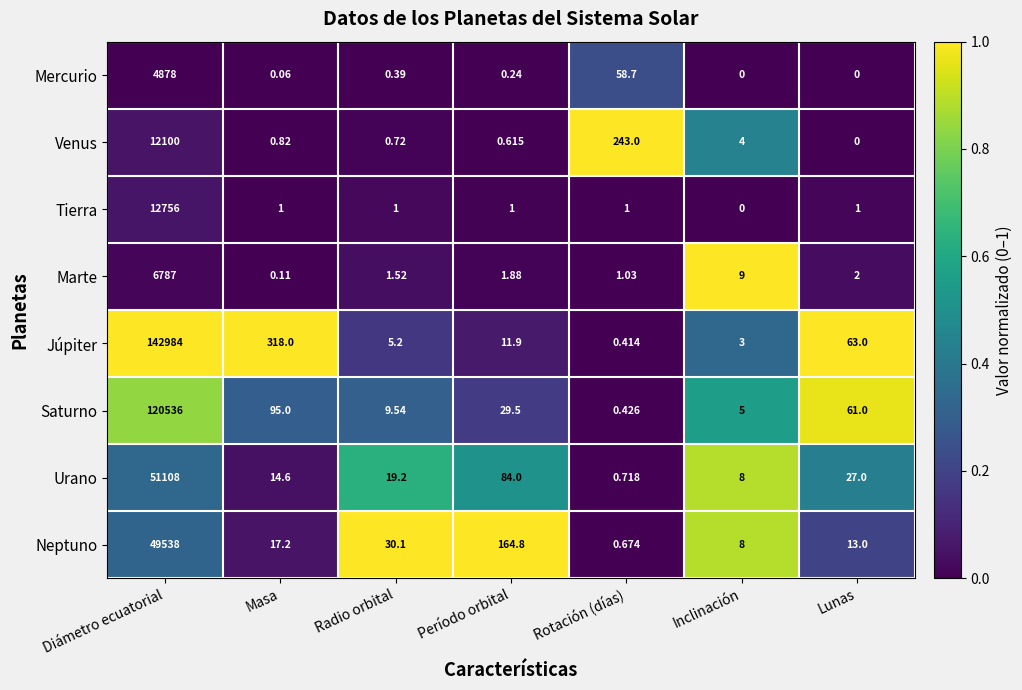

At which category does the chart reach its peak across all series?

Diámetro ecuatorial